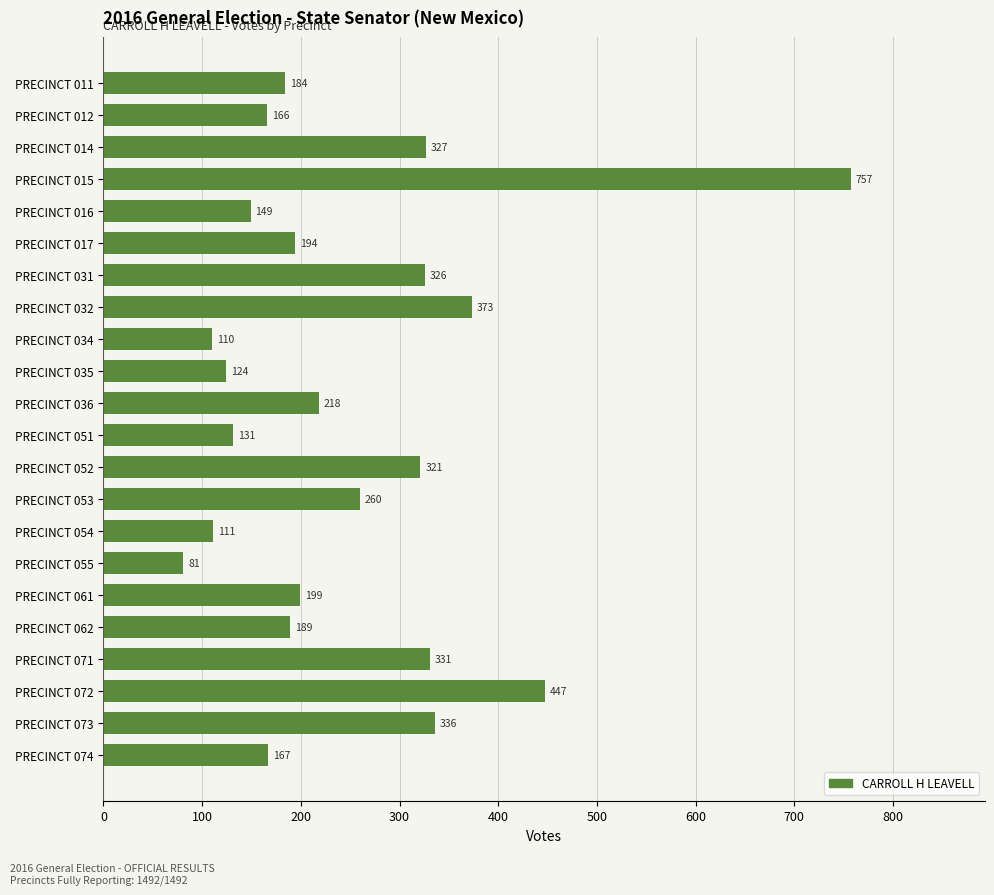

Is it true that the value at PRECINCT 036 is 218?

True